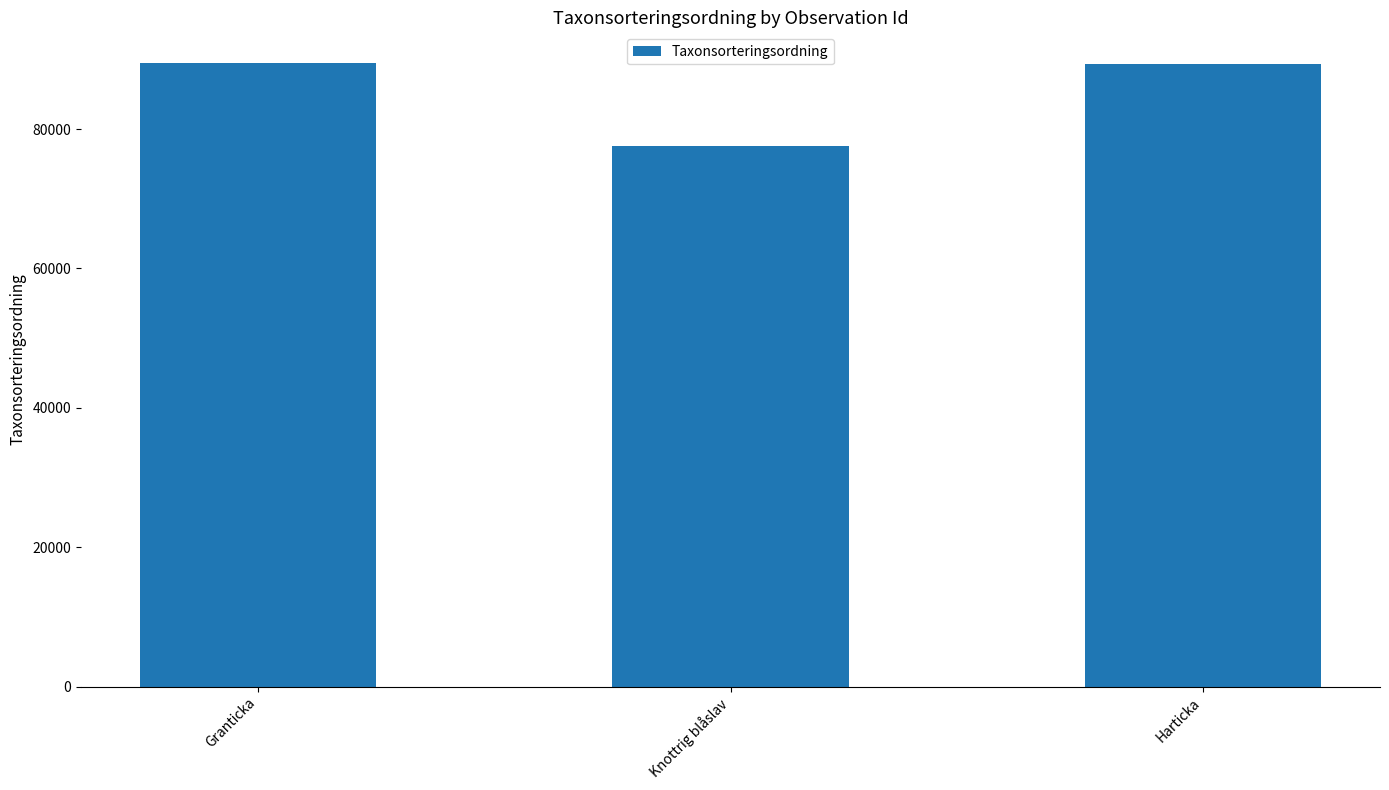

What value does the data have at Granticka, to the nearest 10?

89410